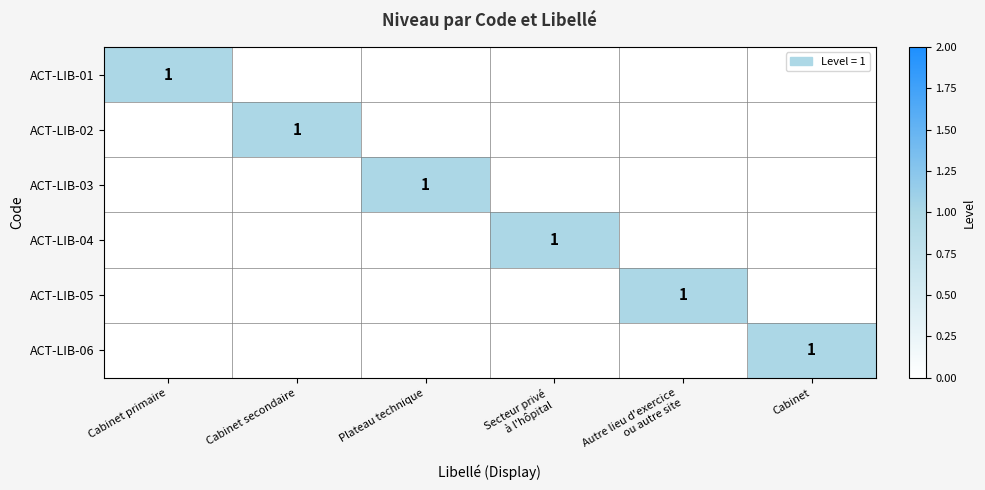

Between Plateau technique and Cabinet, which series saw the biggest shift?

ACT-LIB-03